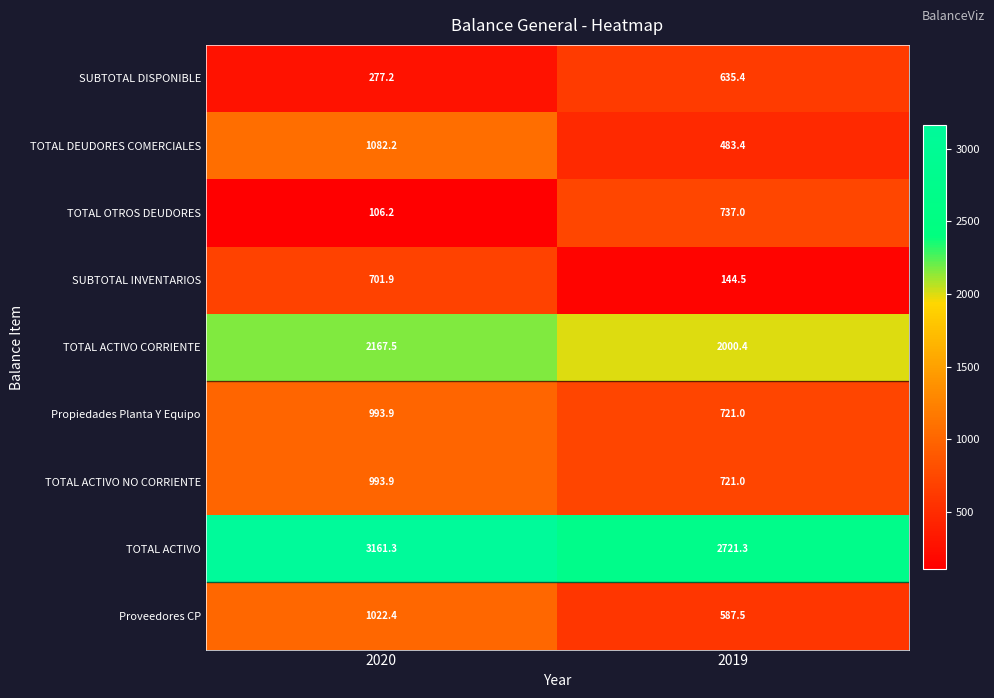

At which category is the sum across all series the highest?

2020